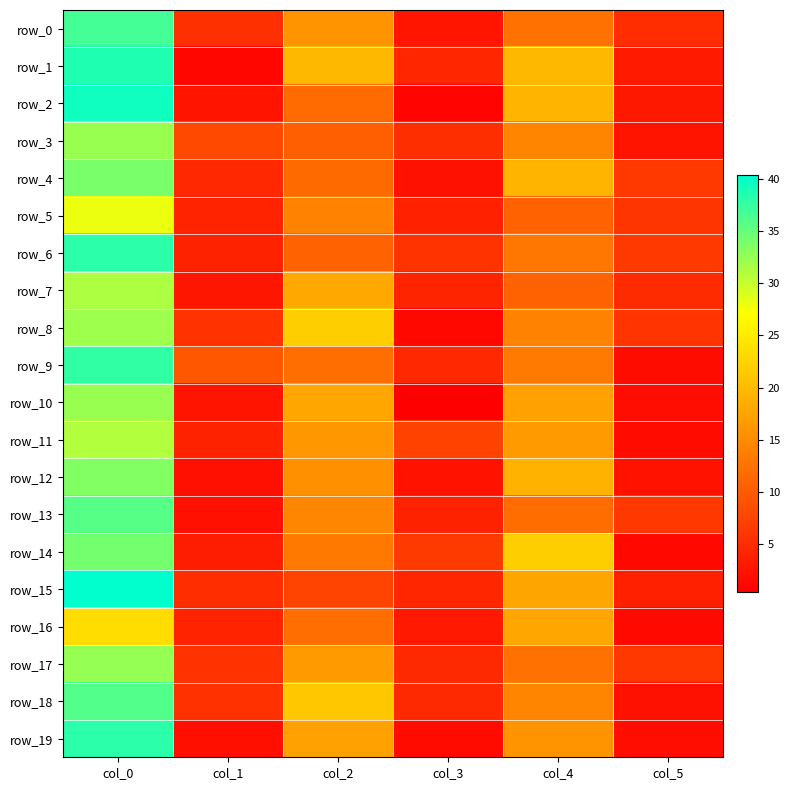

At how many categories does at least one series exceed 33?

1